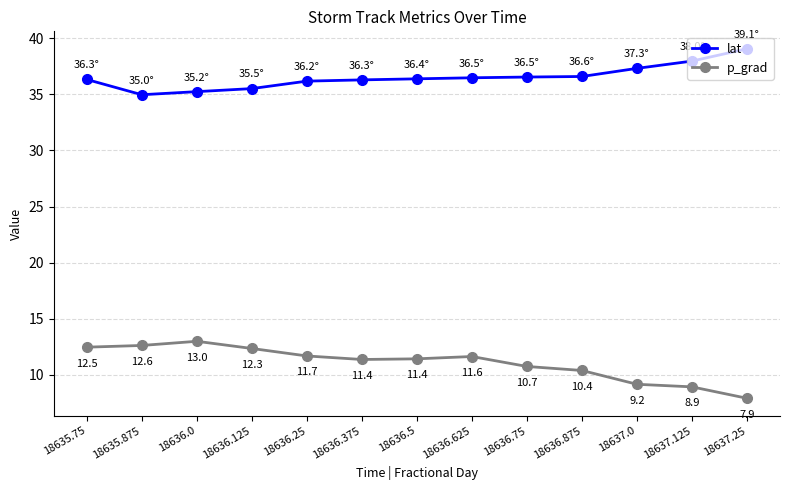

What is the difference between the second highest and second lowest values in the p_grad series?

3.7